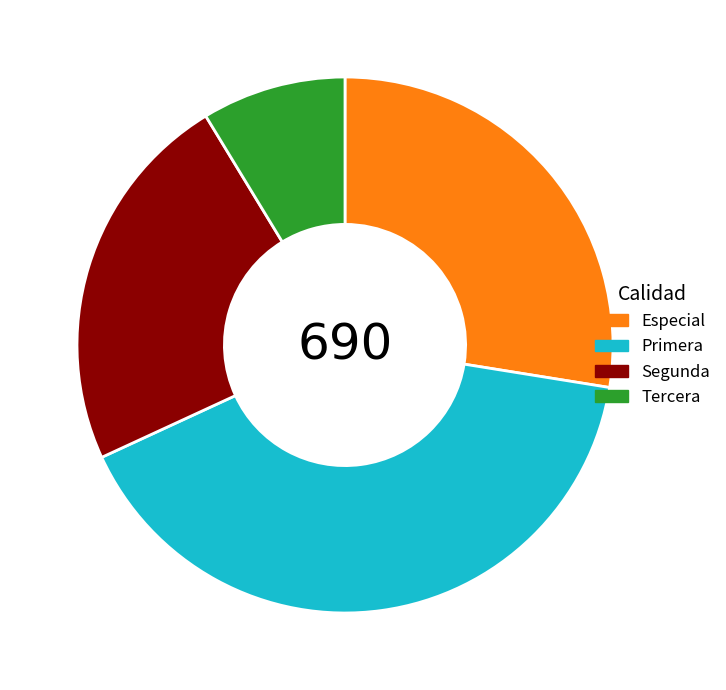

How many slices are in this pie chart?

4